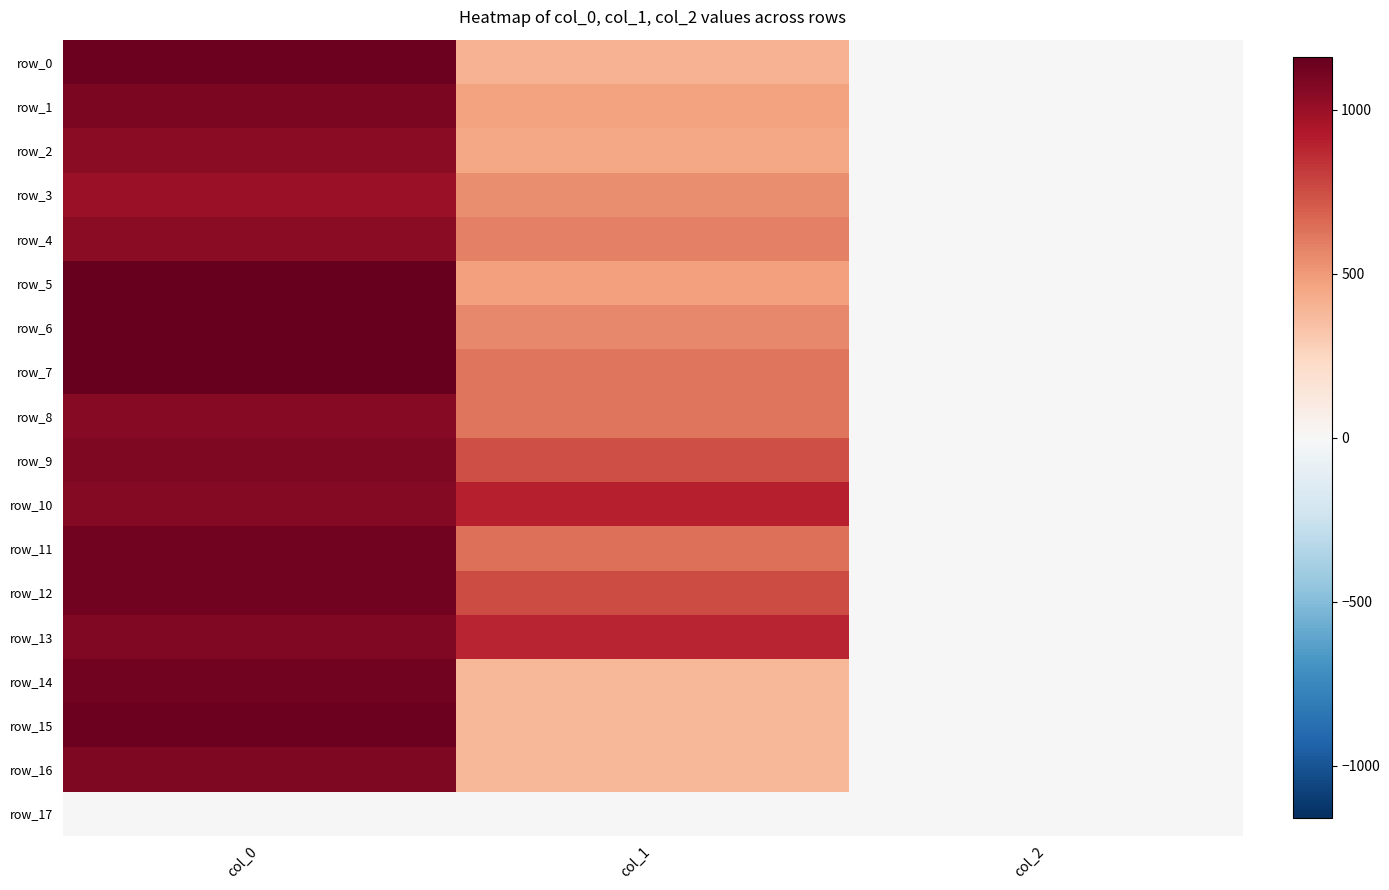

Is it true that row_6 equals 2.9 at col_2?

False